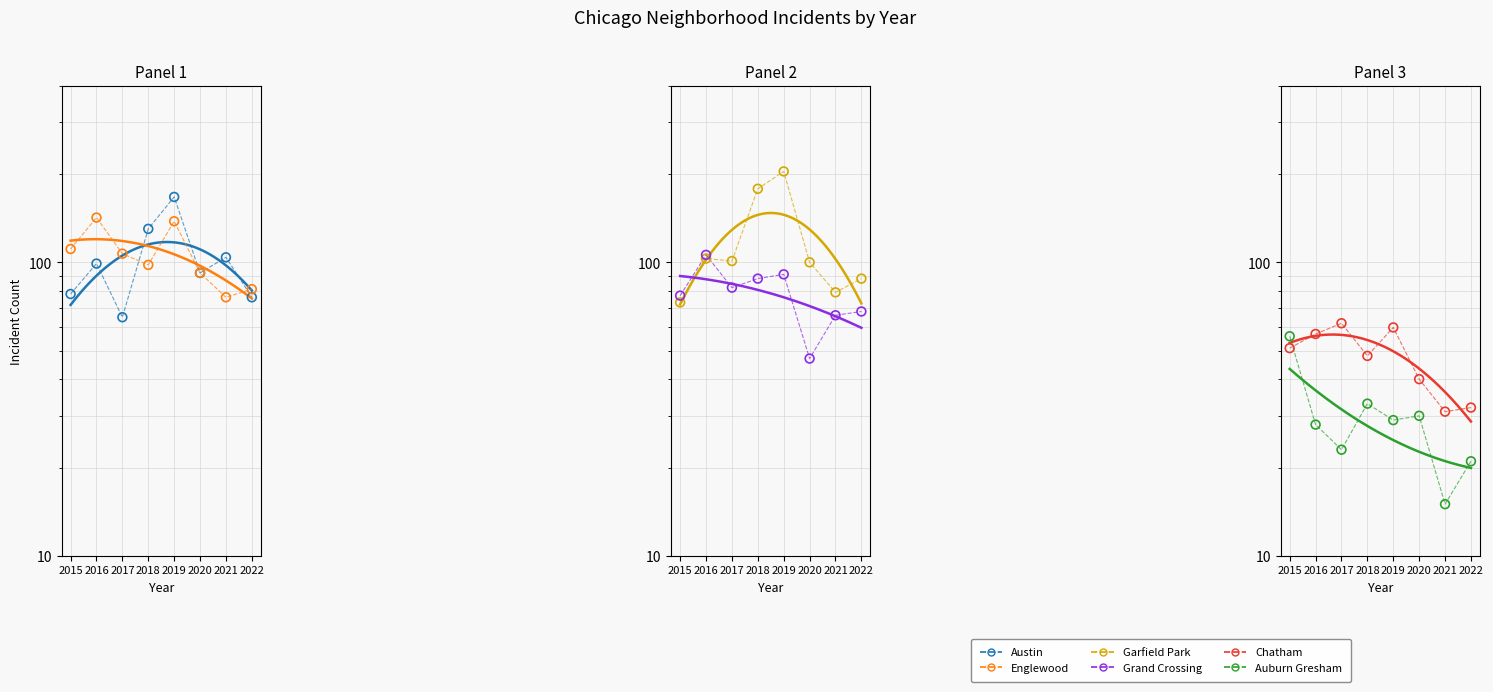

What is the total value across all series at 2021?

371